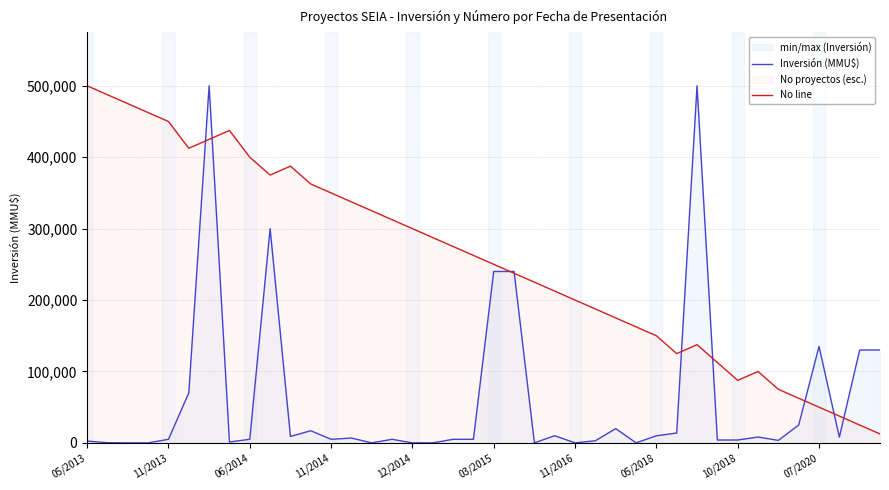

What is the difference between the highest and lowest values at 31?

108500